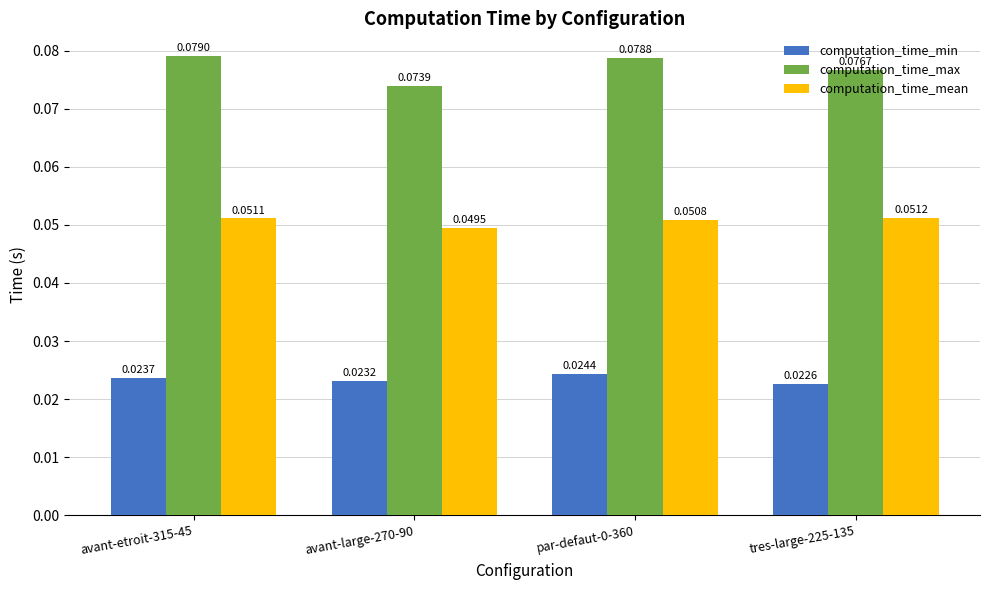

Which series has the largest range (max minus min)?

computation_time_max